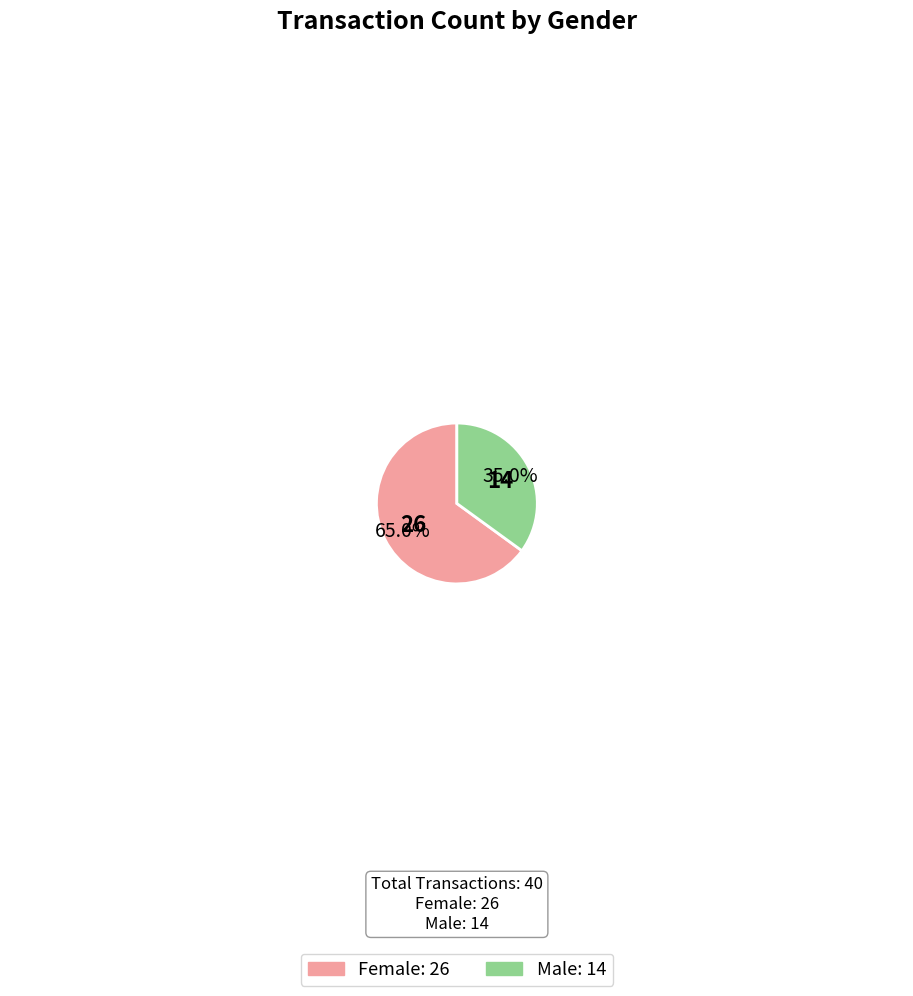

What is the largest slice in the pie chart?

Female